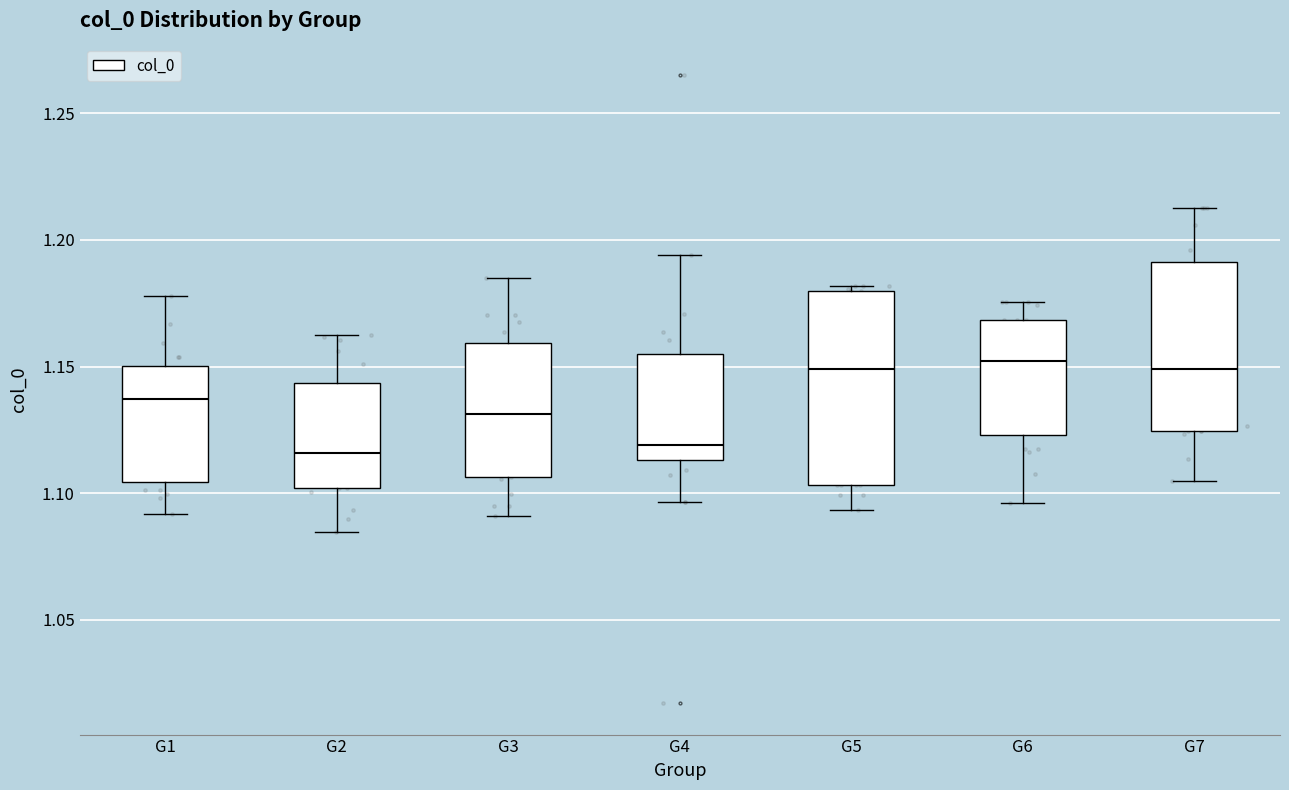

Reading left to right, read every box against the y-axis: the position of its median line, the range the box covers, and the ends of its whiskers. The values are not printed on the chart, so give them approximately, as read against the axis.

G1: median 1.135, box 1.105 to 1.150, whiskers 1.090 to 1.180
G2: median 1.115, box 1.100 to 1.145, whiskers 1.085 to 1.160
G3: median 1.130, box 1.105 to 1.160, whiskers 1.090 to 1.185
G4: median 1.120, box 1.115 to 1.155, whiskers 1.095 to 1.195
G5: median 1.150, box 1.105 to 1.180, whiskers 1.095 to 1.180 (just above the box's upper edge)
G6: median 1.150, box 1.125 to 1.170, whiskers 1.095 to 1.175
G7: median 1.150, box 1.125 to 1.190, whiskers 1.105 to 1.215